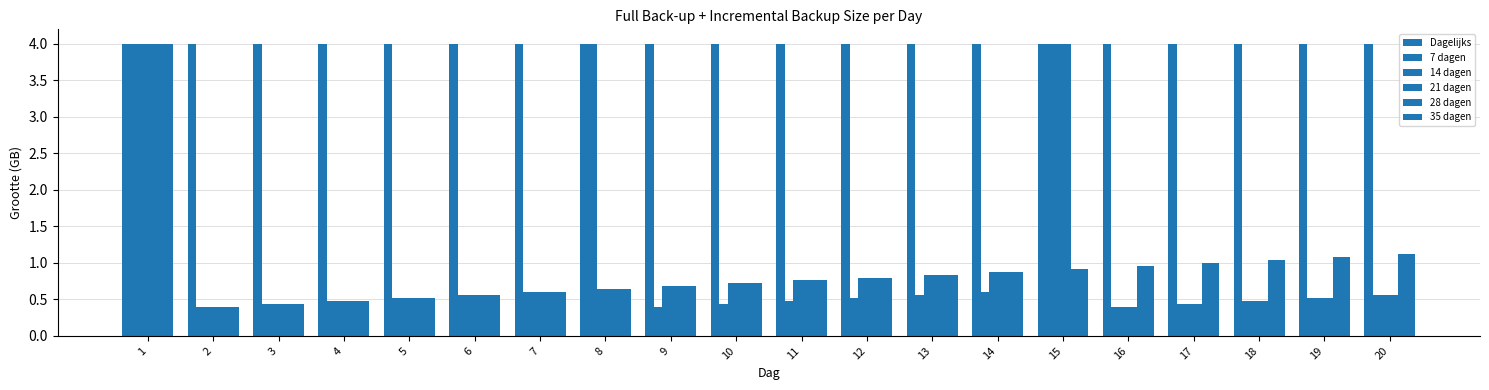

Reading left to right, what are all the values shown in this chart?

Dagelijks: 4.0	4.0	4.0	4.0	4.0	4.0	4.0	4.0	4.0	4.0	4.0	4.0	4.0	4.0	4.0	4.0	4.0	4.0	4.0	4.0
7 dagen: 4.0	0.4	0.4	0.5	0.5	0.6	0.6	4.0	0.4	0.4	0.5	0.5	0.6	0.6	4.0	0.4	0.4	0.5	0.5	0.6
14 dagen: 4.0	0.4	0.4	0.5	0.5	0.6	0.6	0.6	0.7	0.7	0.8	0.8	0.8	0.9	4.0	0.4	0.4	0.5	0.5	0.6
21 dagen: 4.0	0.4	0.4	0.5	0.5	0.6	0.6	0.6	0.7	0.7	0.8	0.8	0.8	0.9	4.0	0.4	0.4	0.5	0.5	0.6
28 dagen: 4.0	0.4	0.4	0.5	0.5	0.6	0.6	0.6	0.7	0.7	0.8	0.8	0.8	0.9	0.9	1.0	1.0	1.0	1.1	1.1
35 dagen: 4.0	0.4	0.4	0.5	0.5	0.6	0.6	0.6	0.7	0.7	0.8	0.8	0.8	0.9	0.9	1.0	1.0	1.0	1.1	1.1